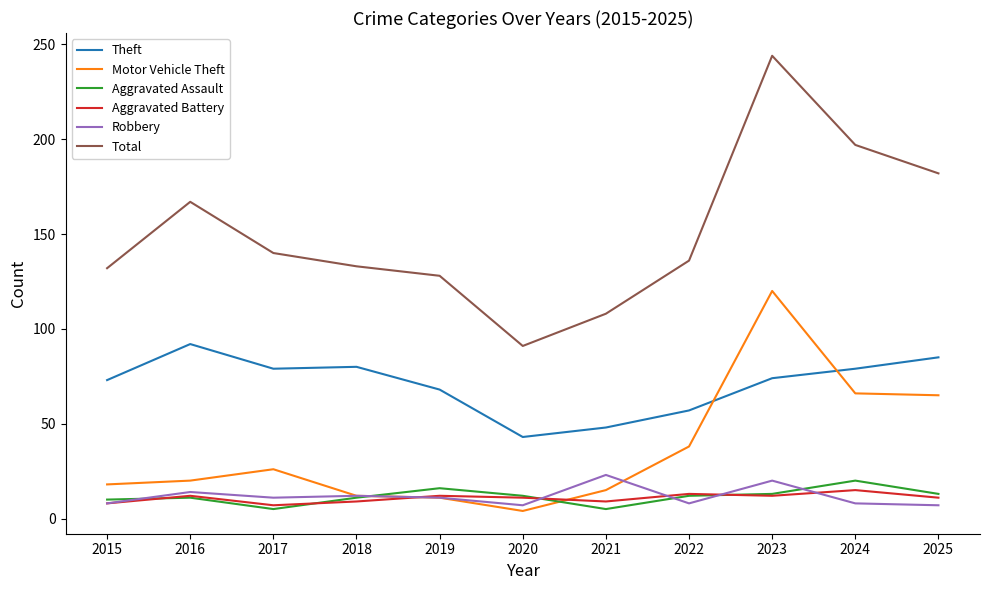

Is this an area chart (filled region under the line)?

No